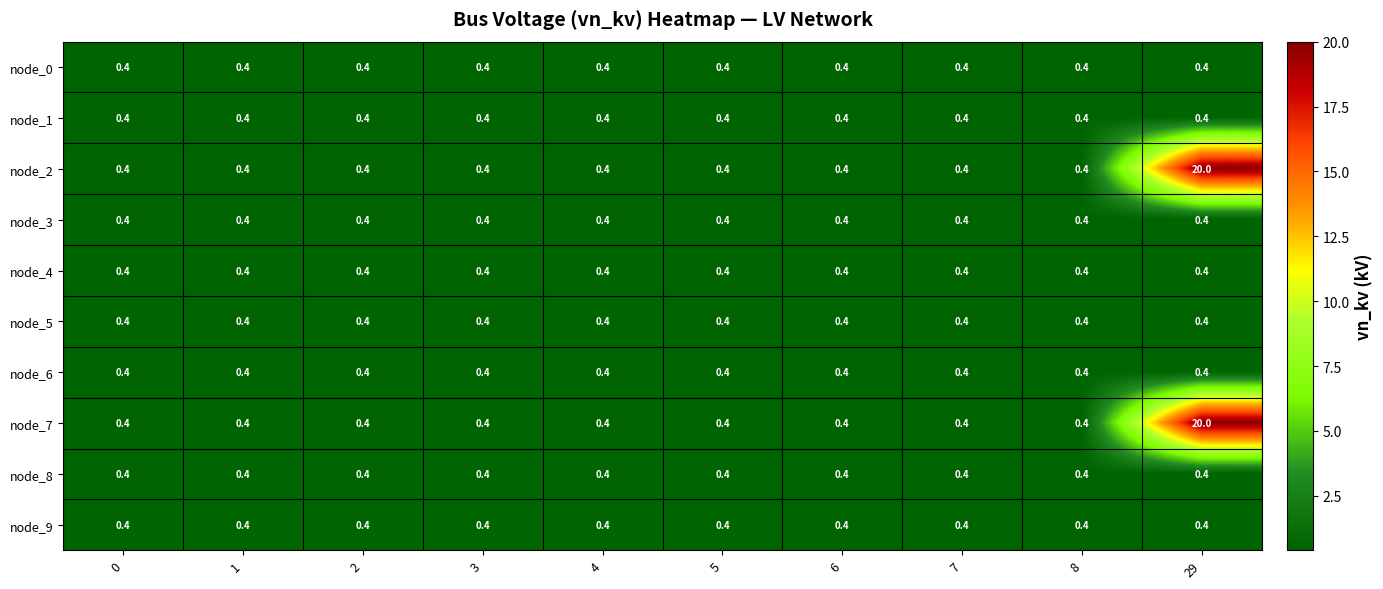

True or false: node_6 has a value of 0.1 at 8.

False